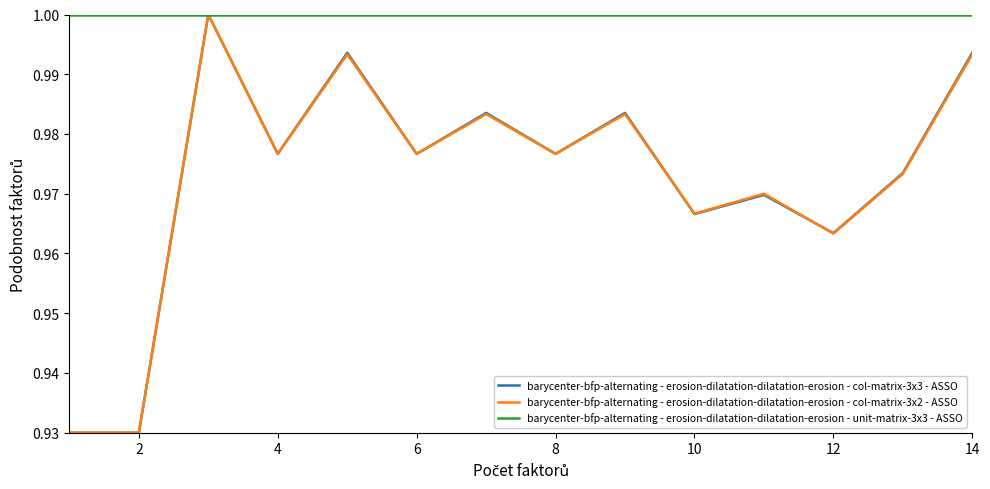

Which series has the largest total across all categories?

barycenter-bfp-alternating - erosion-dilatation-dilatation-erosion - unit-matrix-3x3 - ASSO